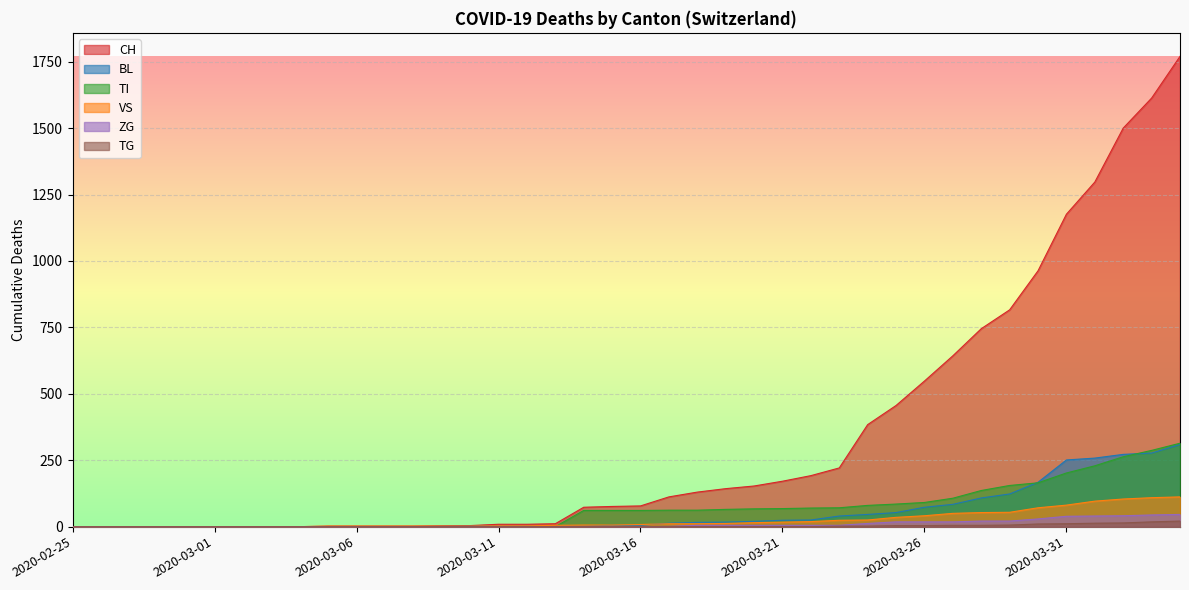

Which series has the largest total across all categories?

CH